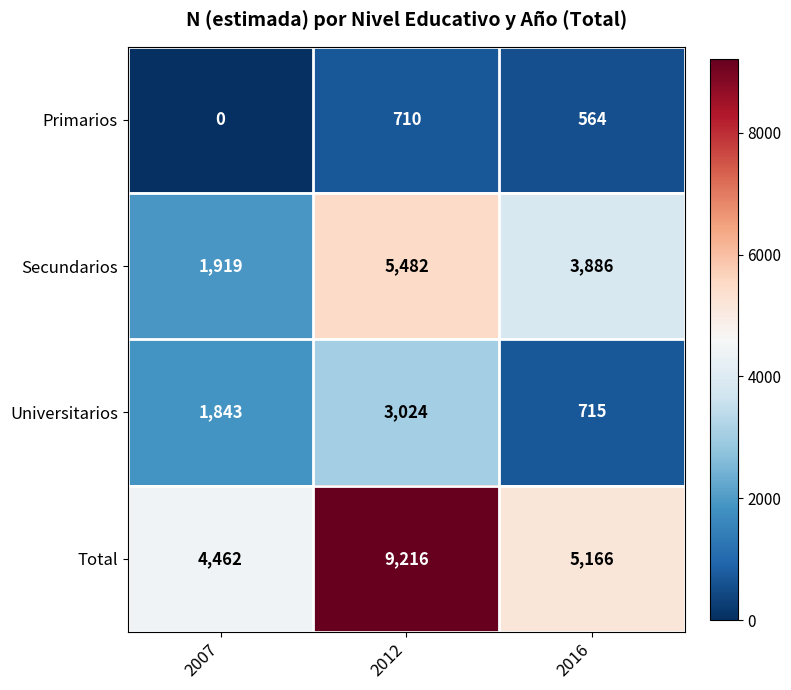

Reading right to left, what are all the values shown in this chart?

Primarios: 2016=564	2012=710	2007=0
Secundarios: 2016=3886	2012=5482	2007=1919
Universitarios: 2016=715	2012=3024	2007=1843
Total: 2016=5166	2012=9216	2007=4462